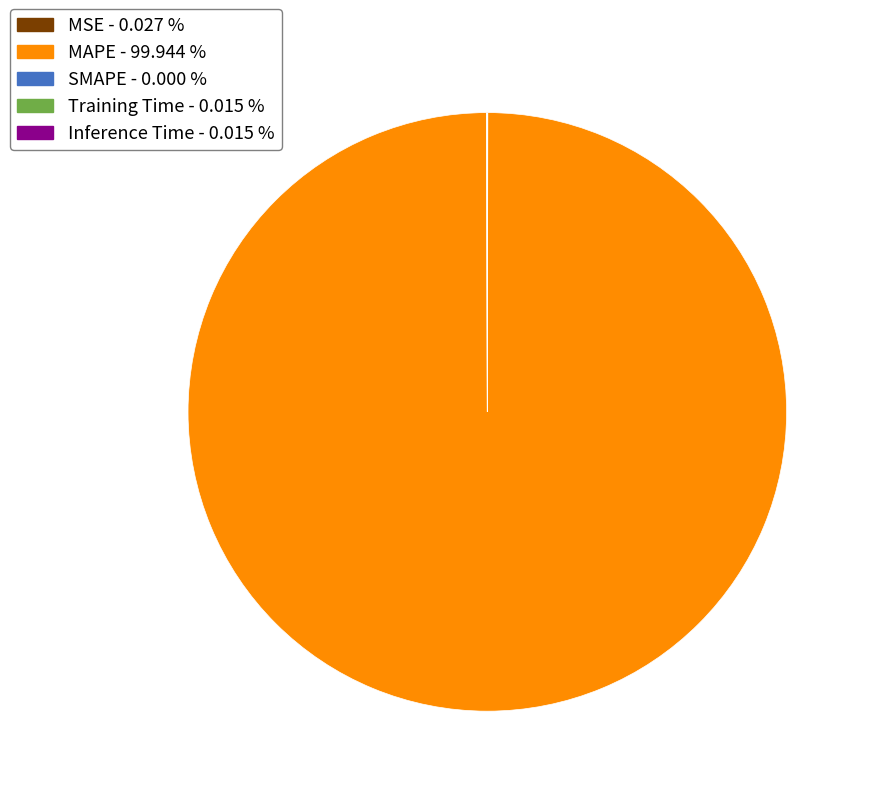

What is the largest slice in the pie chart?

MAPE